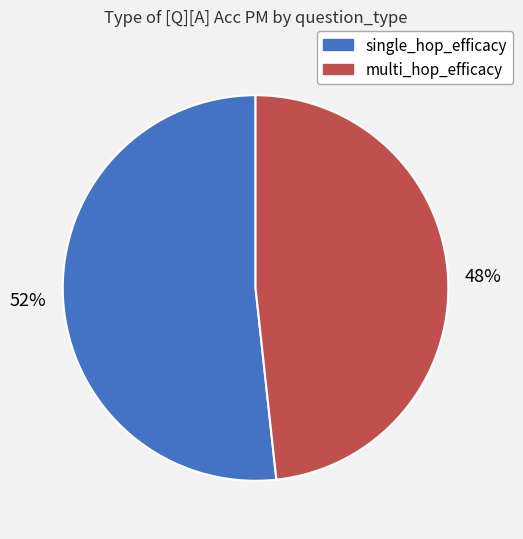

Which slice is the smallest?

multi_hop_efficacy